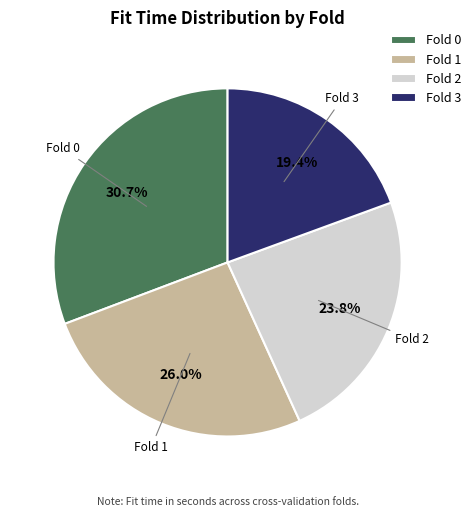

To the nearest percent, what portion does Fold 2 represent?

24%